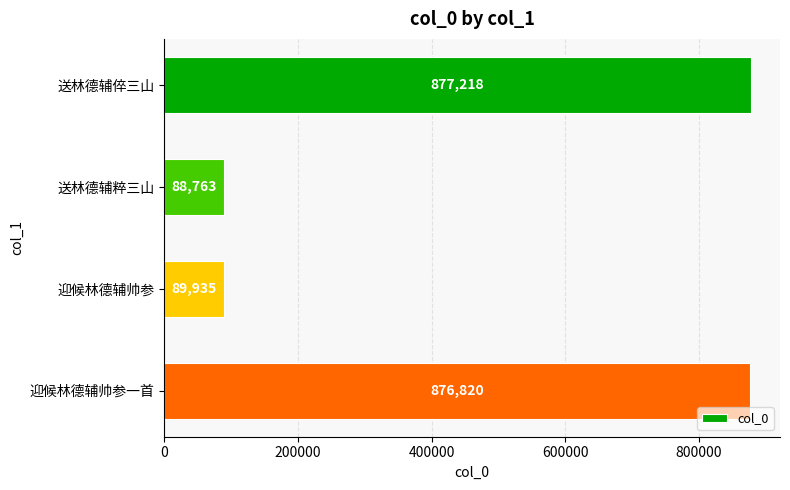

What is the label of the 4th bar from the bottom?

送林德辅倅三山